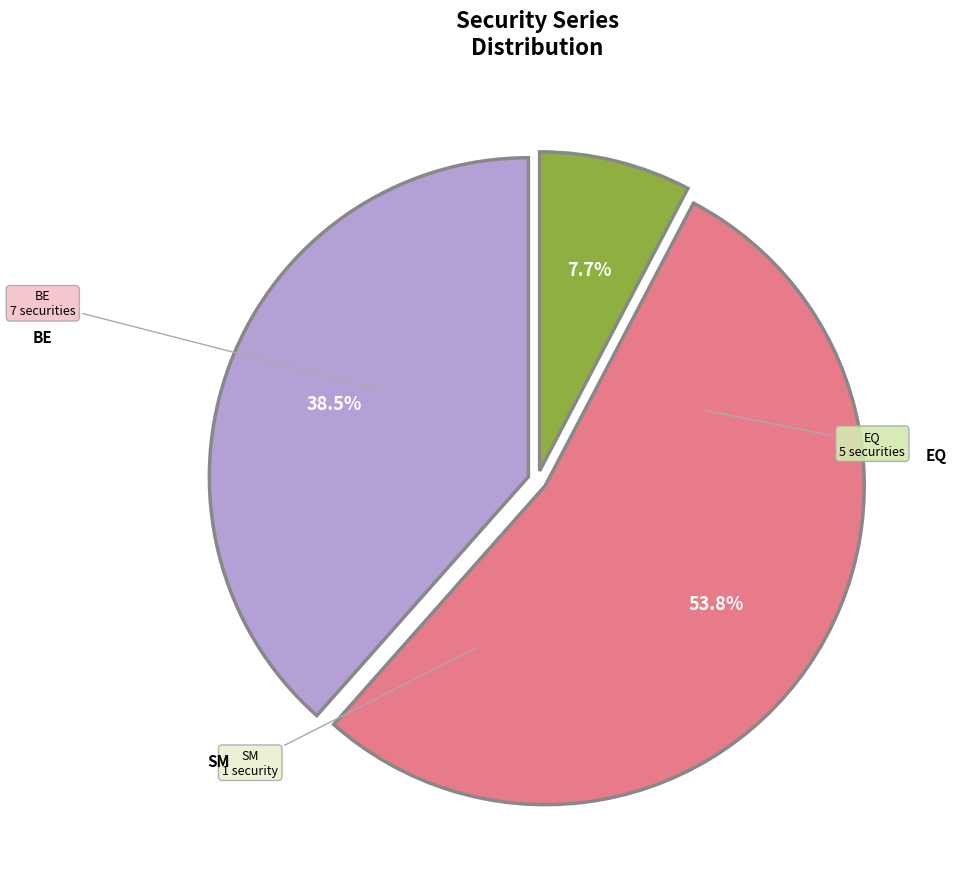

How much of the chart is everything except BE?

46.2%